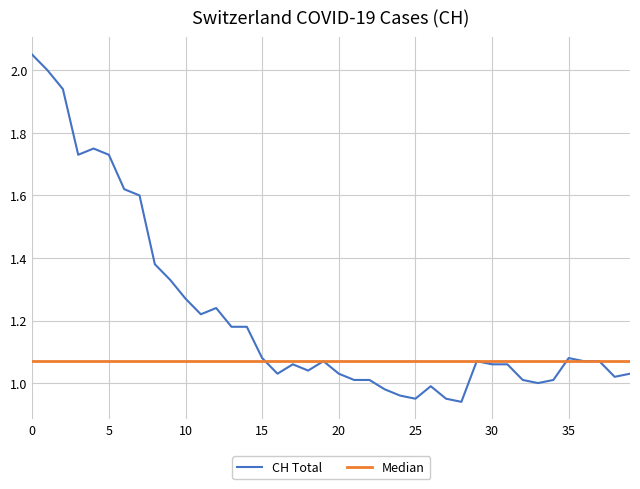

Which label corresponds to the smallest value in the chart?

2020-06-28